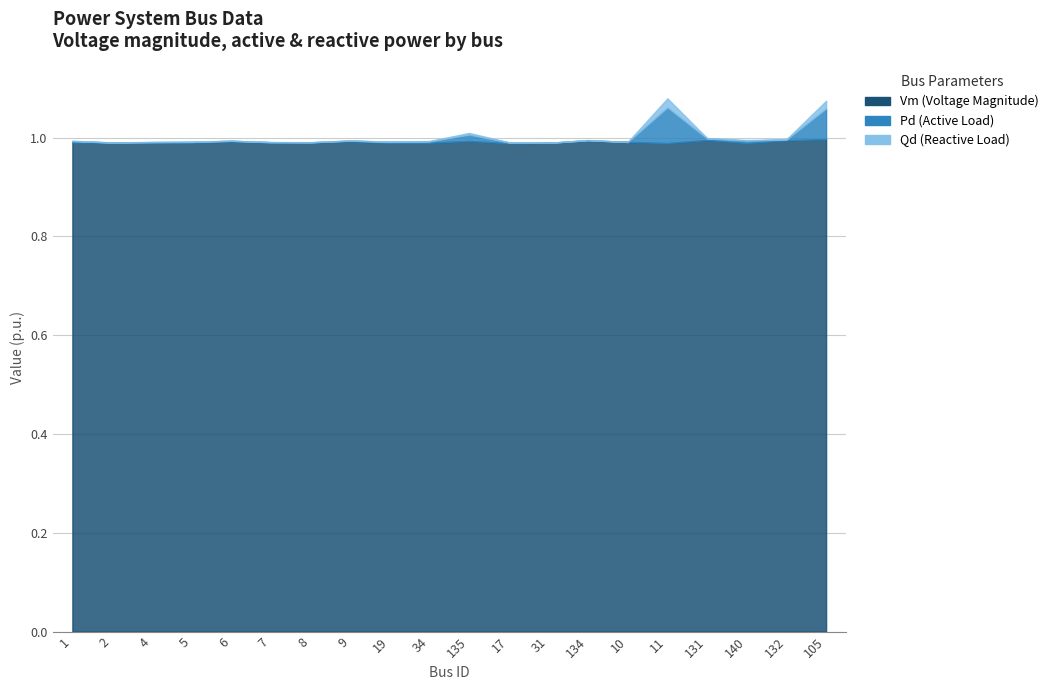

Is the value of Bs at 140 greater than the value of Pd at 105?

No